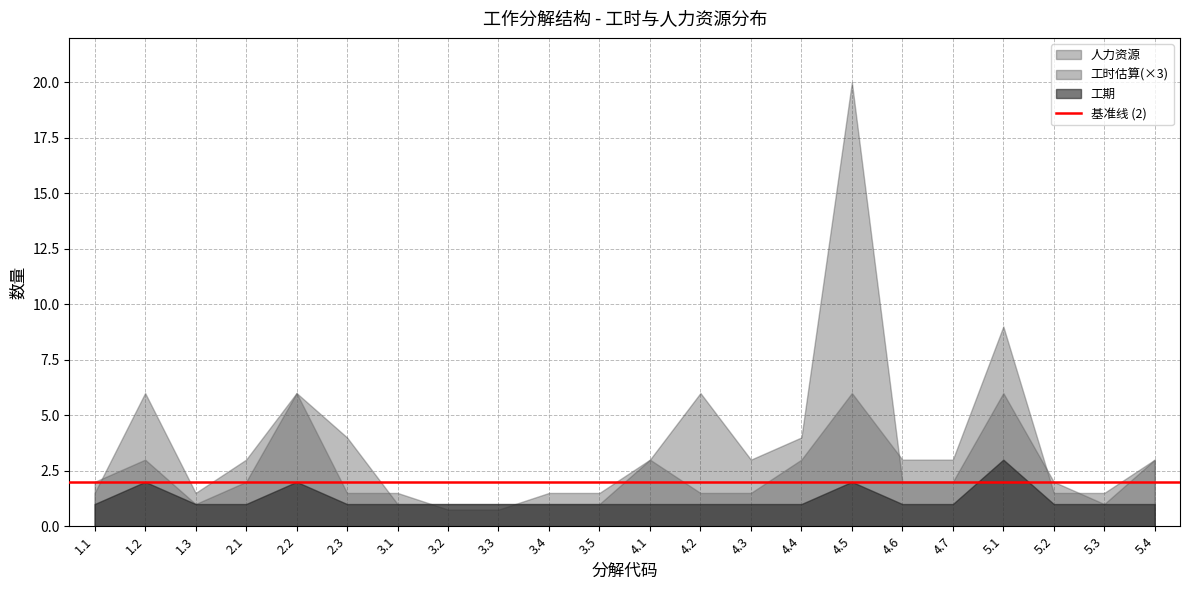

List the series in order of their overall mean, lowest first.

工期, 工时估算(×3), 人力资源